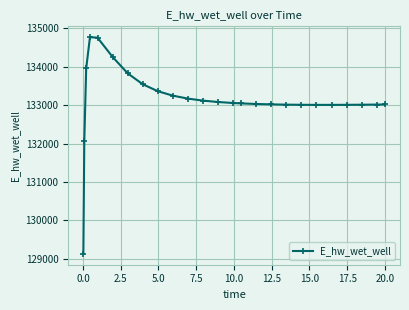

What is the value of the 7th point from the left?

133829.3